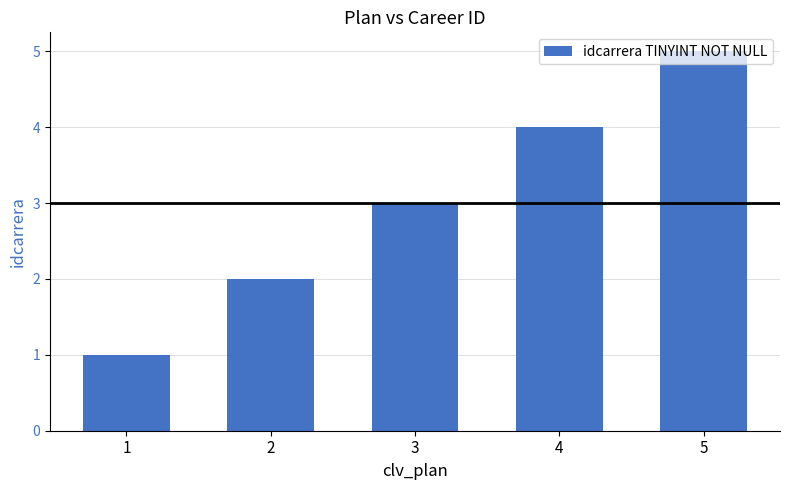

How many data points does each series have?

5